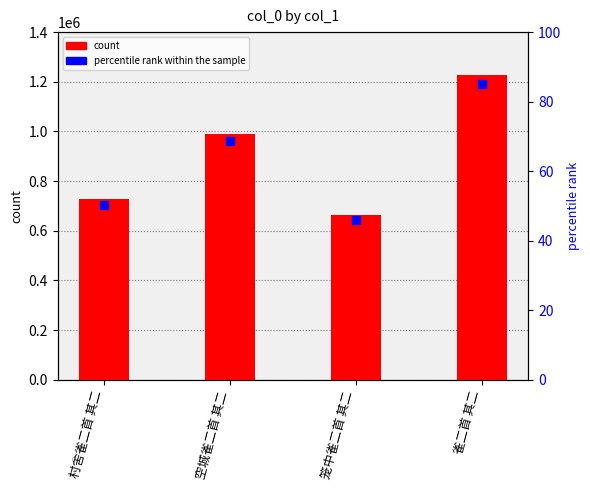

How many values are below 989668?

2